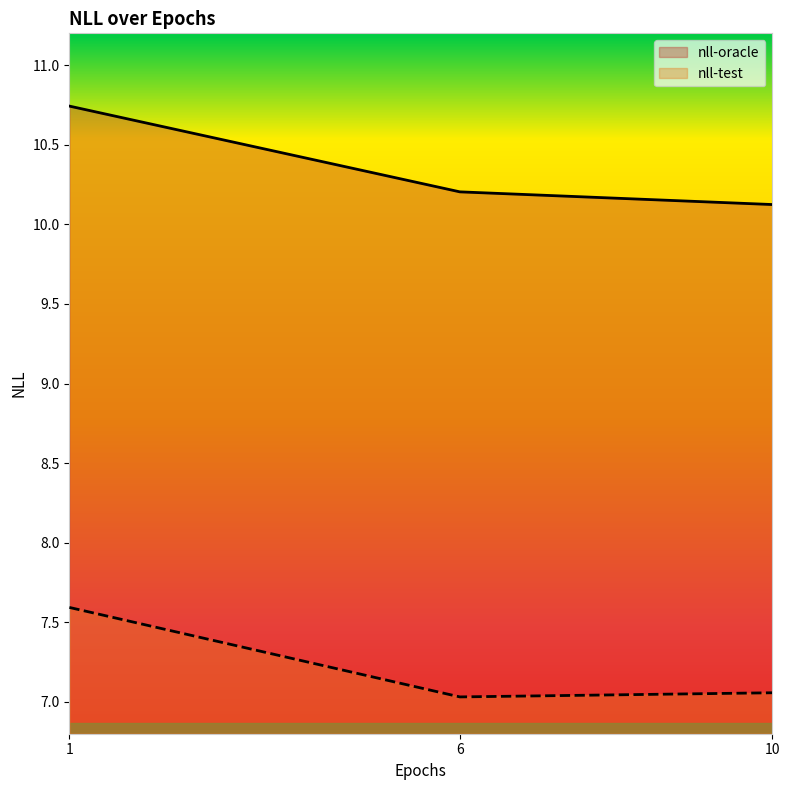

How many lines are shown in the chart?

2